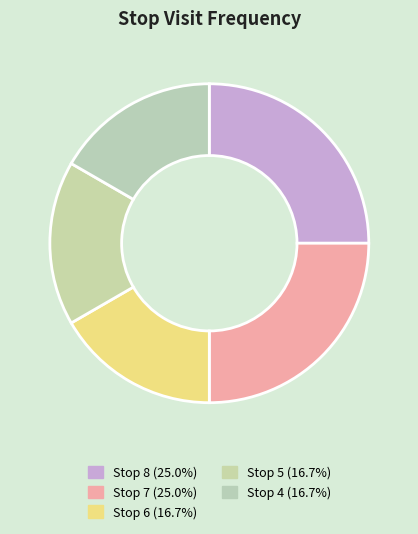

Which has a higher value, Stop 4 or Stop 8?

Stop 8